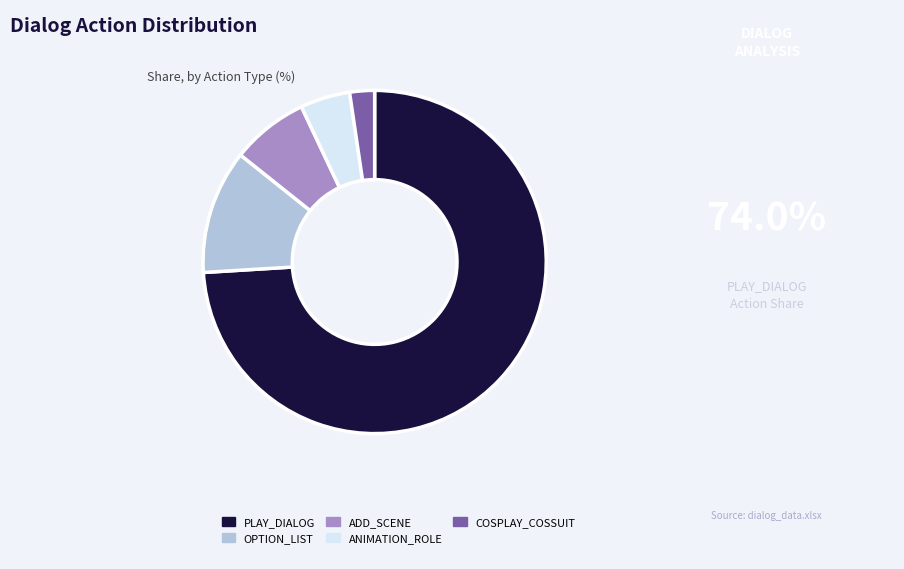

True or false: ANIMATION_ROLE accounts for 5% of the total.

True